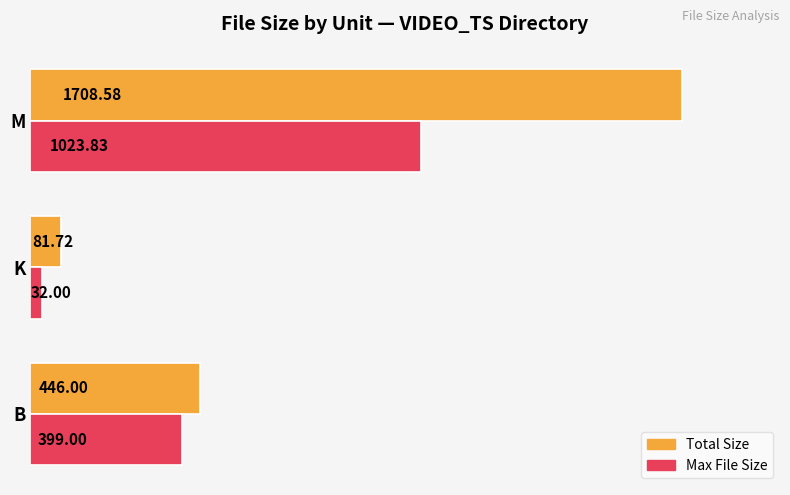

At which label is Total Size closest to 895?

B